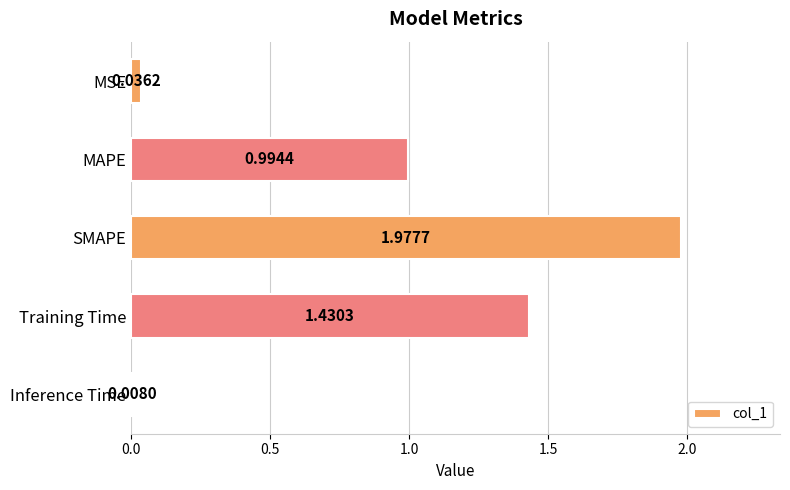

What is the sum of all values?

4.4